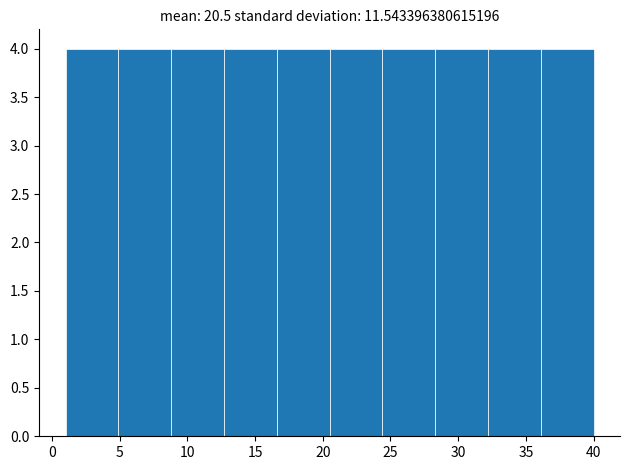

How tall is the bar that spans 8.8 to 12.7 on the x-axis? Neither the bar edges nor the heights are printed on the chart, so give them approximately, as read against the axes.

4